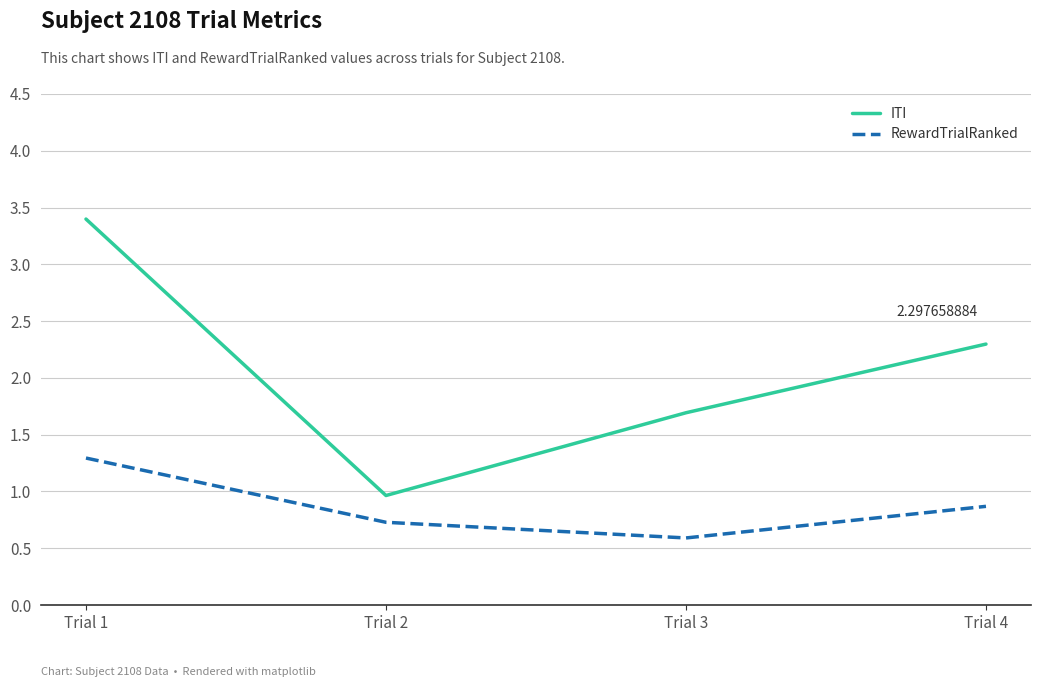

Count the RewardTrialRanked values in the range 0 to 1.

3